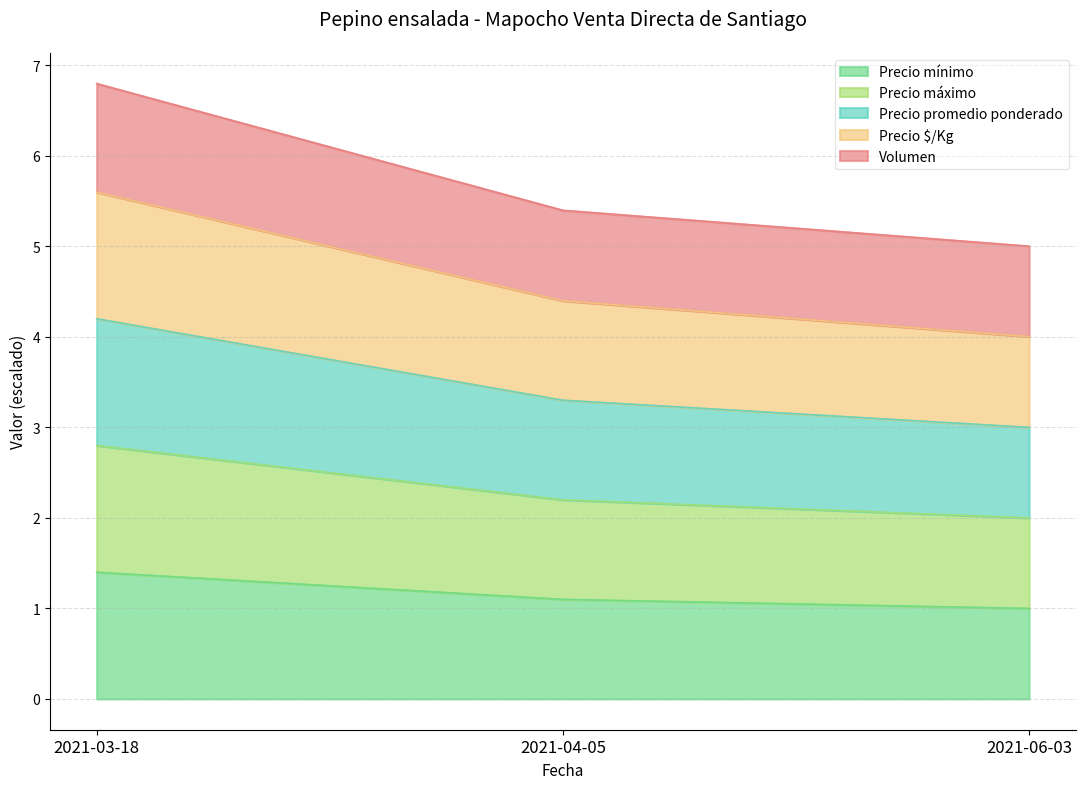

At which label is Precio $/Kg closest to 4?

2021-06-03